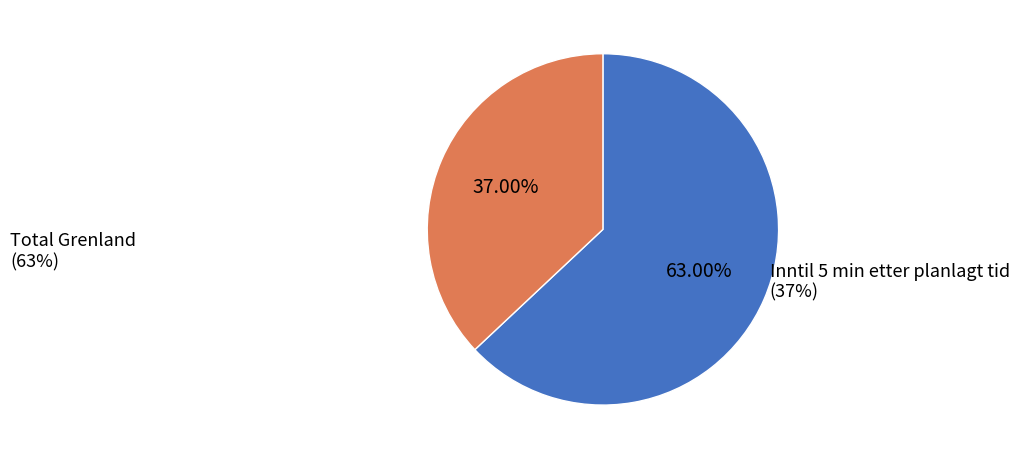

Which has a higher value, Inntil 5 min etter planlagt tid or Total Grenland?

Total Grenland